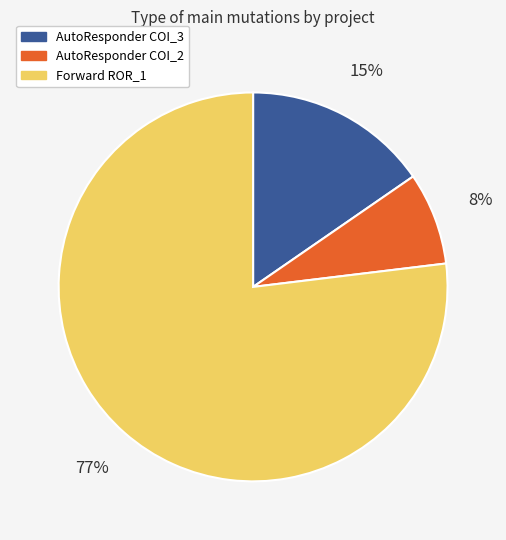

What is the smallest slice in the pie chart?

AutoResponder COI_2